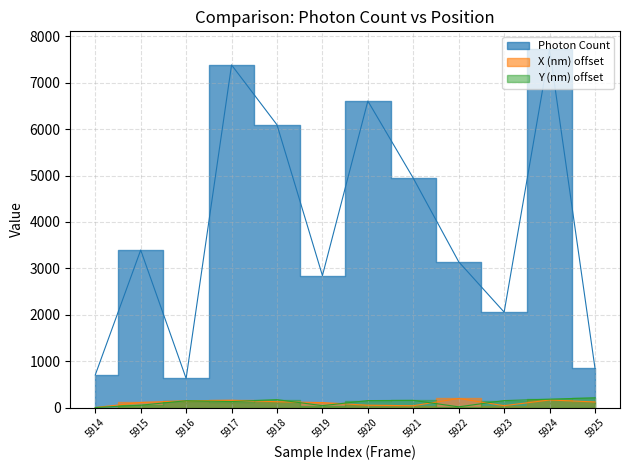

Is it true that X (nm) equals -107.6 at 5914?

False